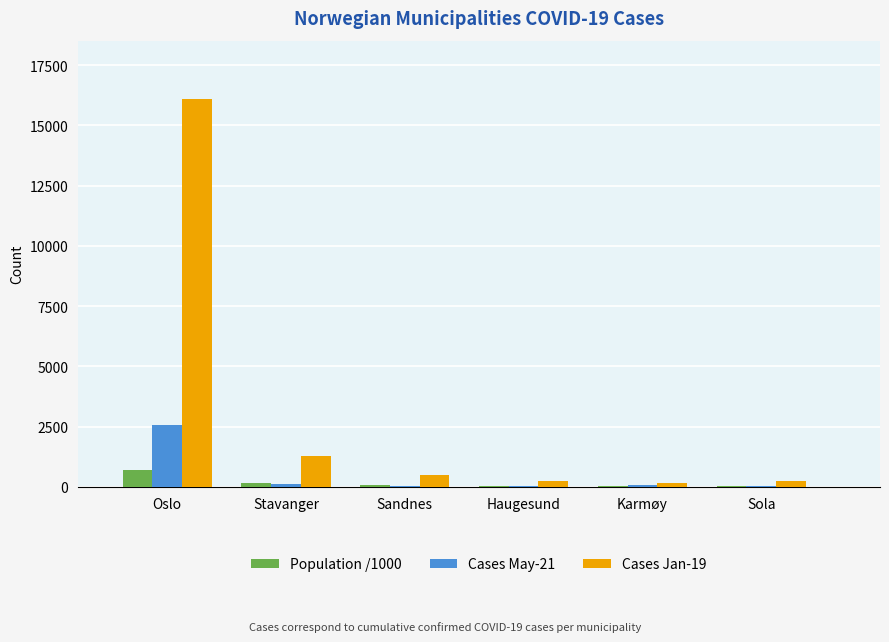

Are the bars grouped side by side (vs. stacked)?

Yes